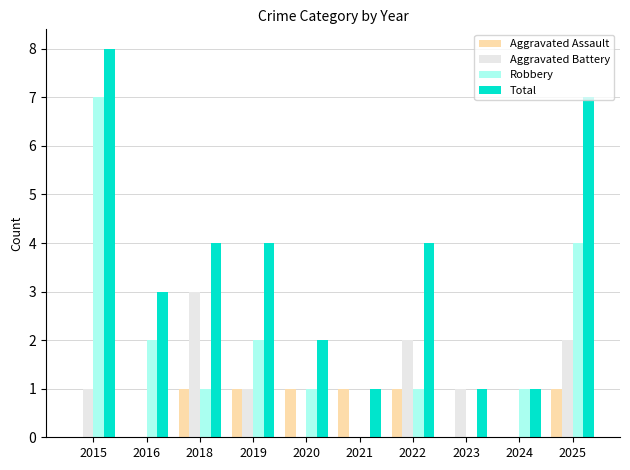

The value of Aggravated Assault at 2021 is 1. True or false?

True